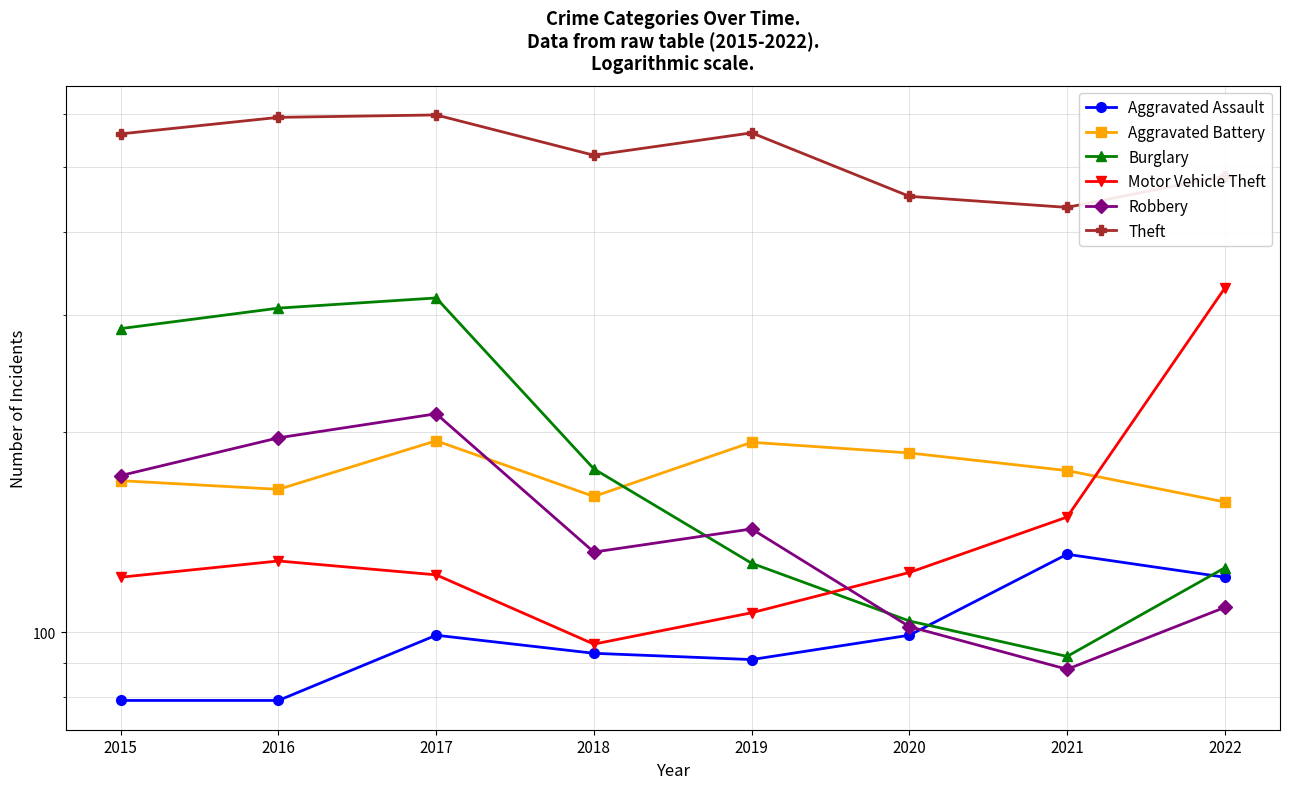

True or false: Theft and Aggravated Assault intersect in this chart.

False